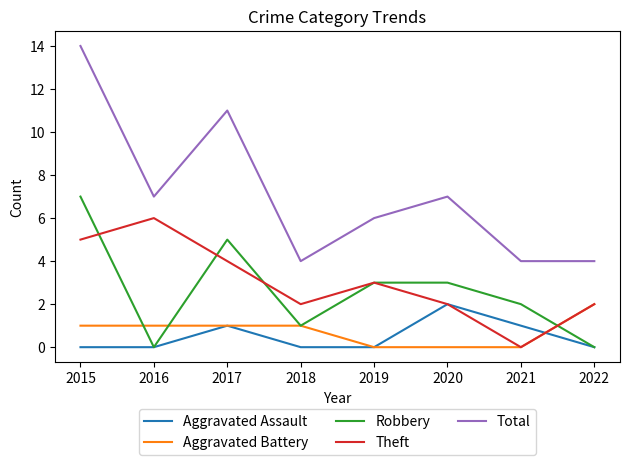

What is the sum of all Robbery values?

21